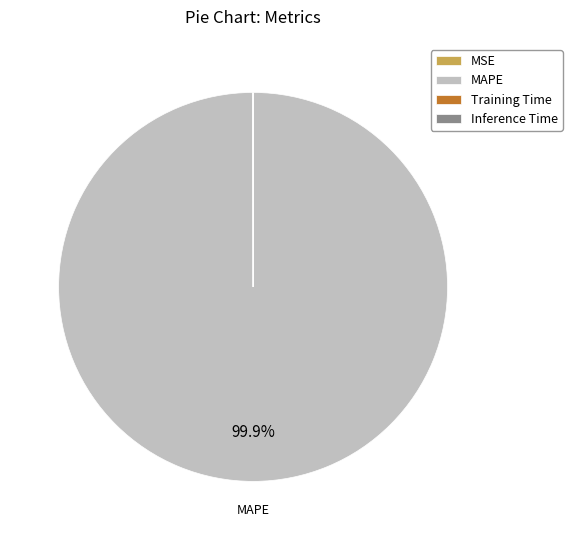

Is there any slice that represents more than half of the pie?

Yes